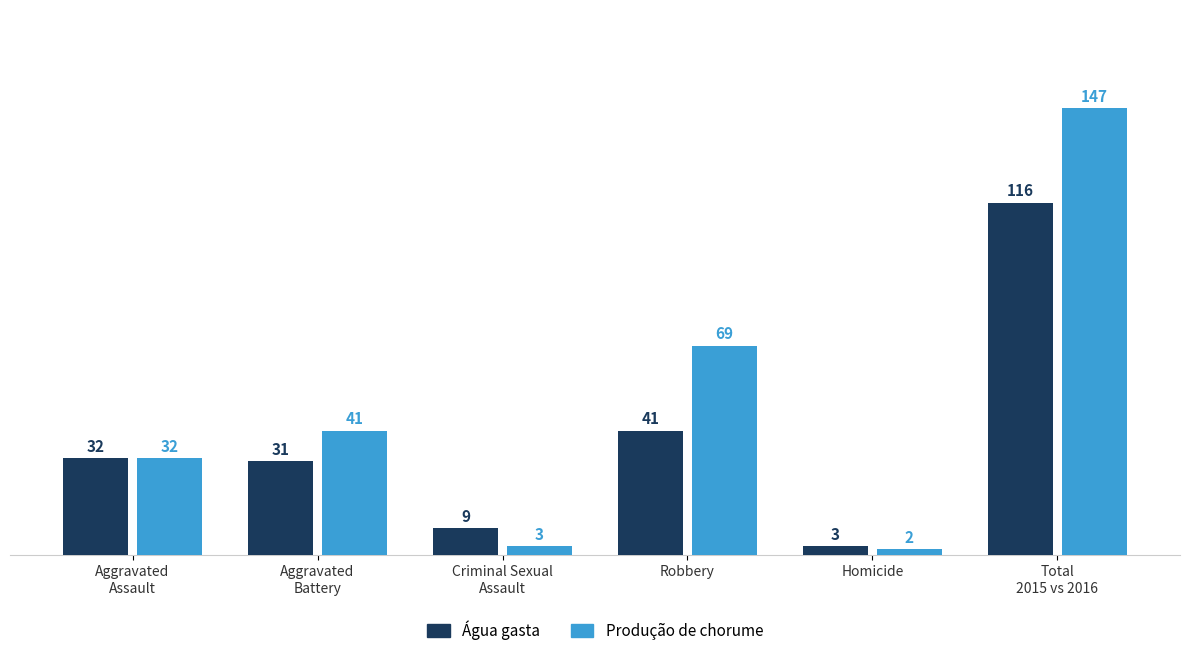

Which category has the lowest value in the Produção de chorume series?

Homicide